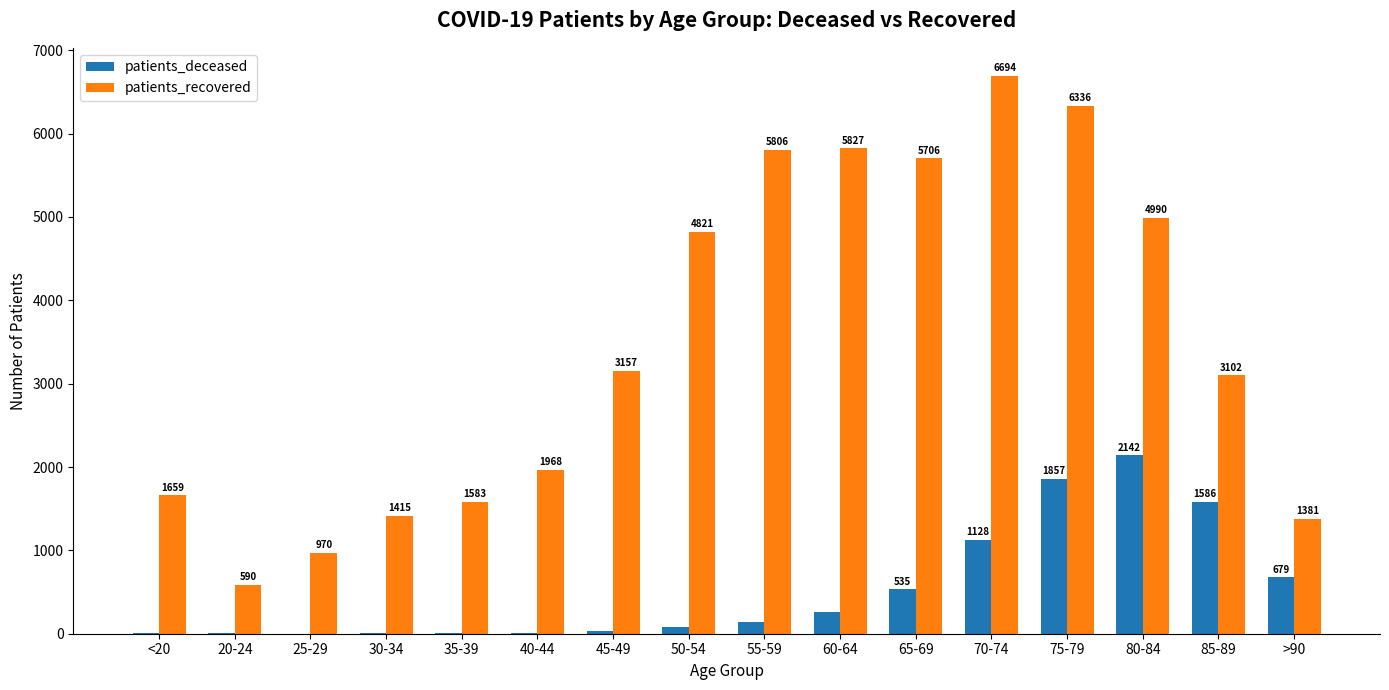

Count the number of categories in the chart.

16